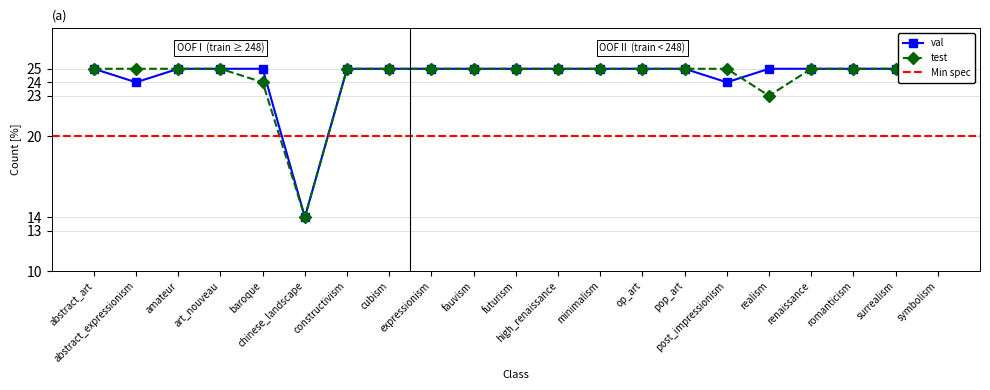

Reading right to left, what are all the values shown in this chart?

val: symbolism=25	surrealism=25	romanticism=25	renaissance=25	realism=25	post_impressionism=24	pop_art=25	op_art=25	minimalism=25	high_renaissance=25	futurism=25	fauvism=25	expressionism=25	cubism=25	constructivism=25	chinese_landscape=14	baroque=25	art_nouveau=25	amateur=25	abstract_expressionism=24	abstract_art=25
test: symbolism=25	surrealism=25	romanticism=25	renaissance=25	realism=23	post_impressionism=25	pop_art=25	op_art=25	minimalism=25	high_renaissance=25	futurism=25	fauvism=25	expressionism=25	cubism=25	constructivism=25	chinese_landscape=14	baroque=24	art_nouveau=25	amateur=25	abstract_expressionism=25	abstract_art=25